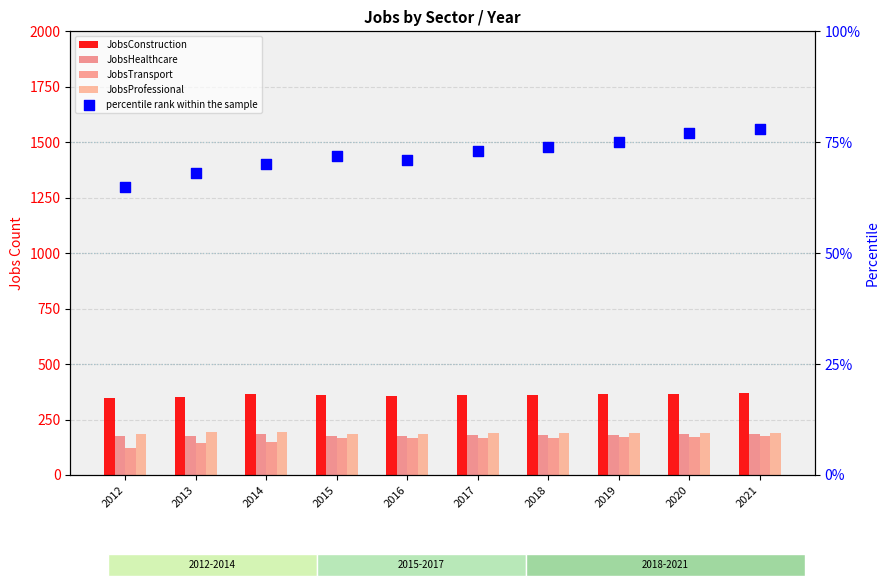

Which series has the largest total across all categories?

JobsConstruction